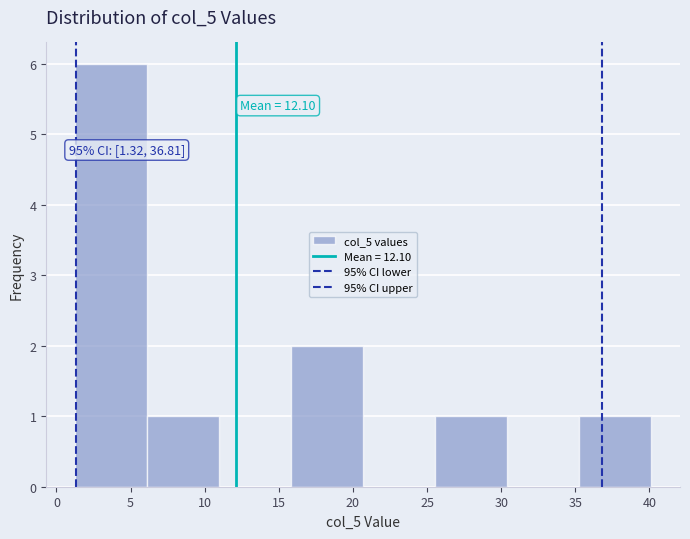

Which range on the x-axis has the tallest bar?

1.5 to 6.0